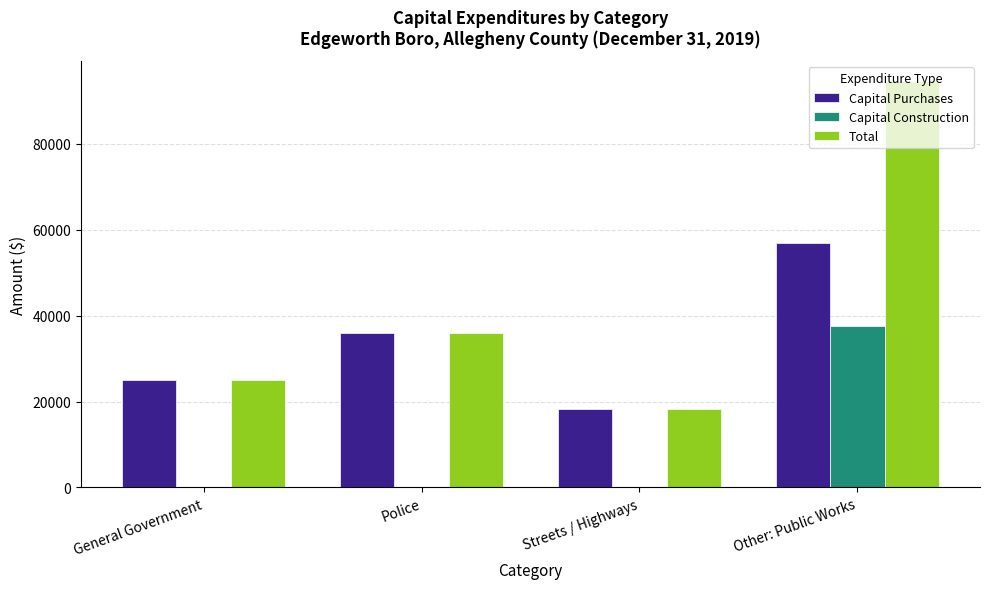

What is the average value of the Total series?

43458